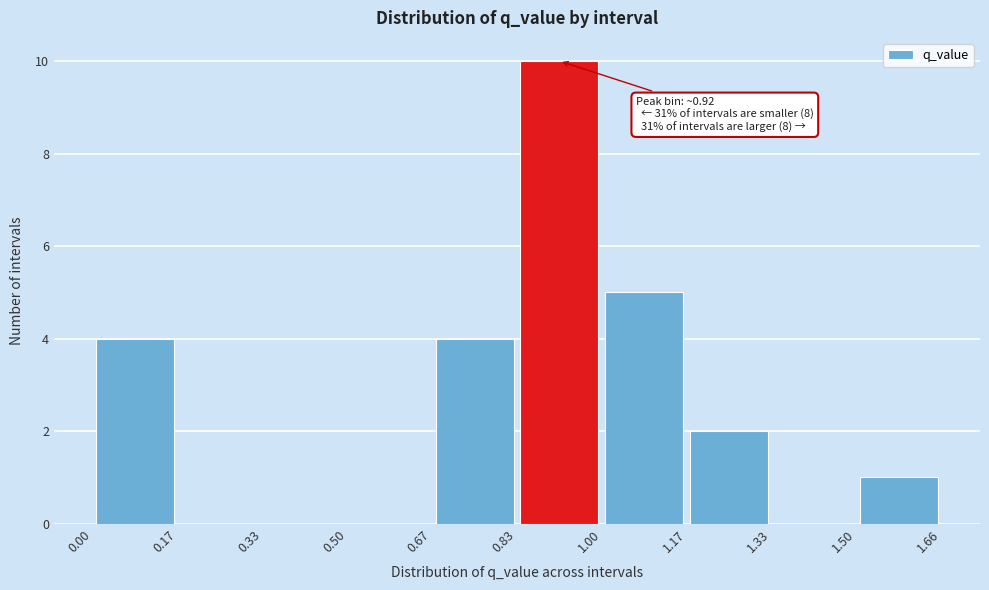

Over which range of the x-axis is the bar tallest?

0.83 to 1.00